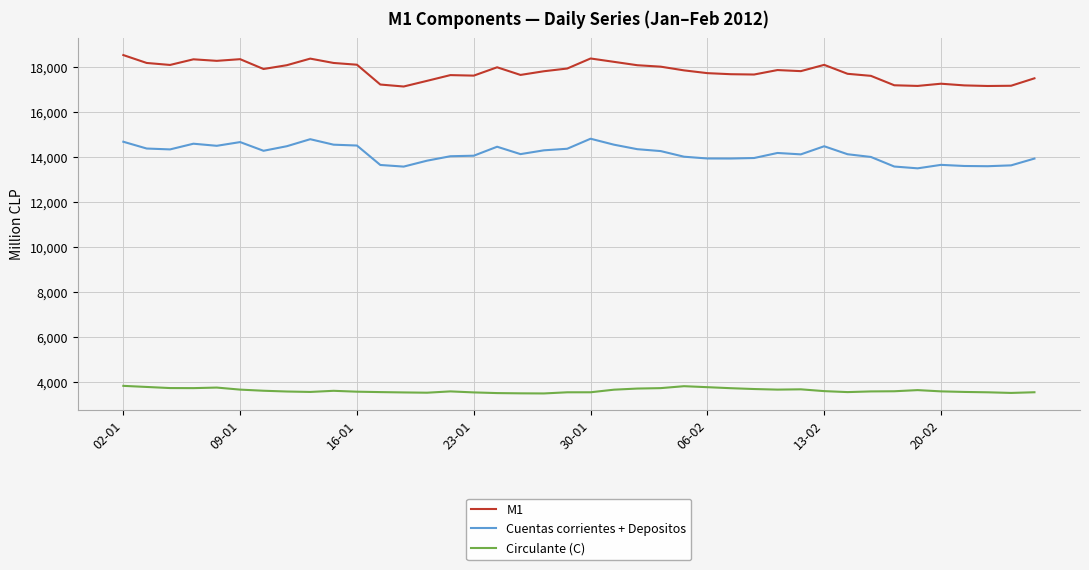

What is the difference between the second highest and minimum values in the Cuentas corrientes + Depositos series?

1293